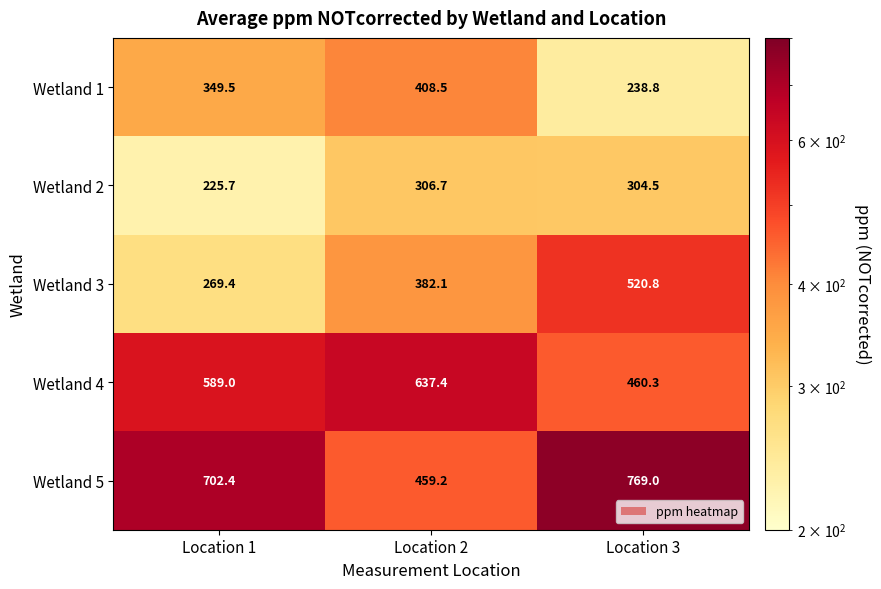

At which label does Wetland 1 first exceed 349?

Location 1